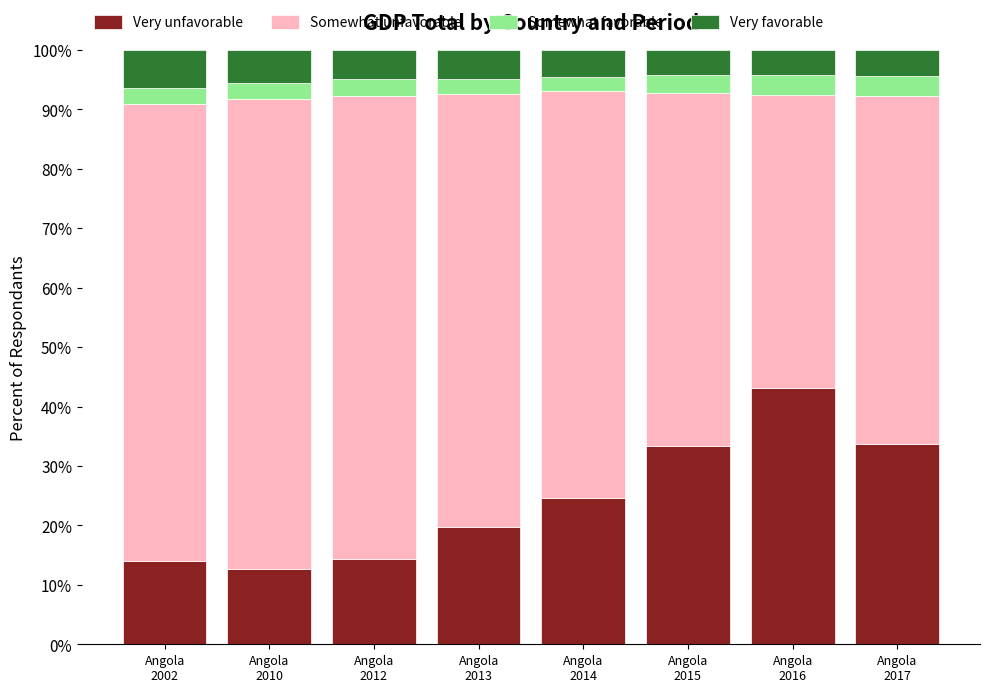

What is the difference between the maximum and minimum values in the Very unfavorable series?

30.5